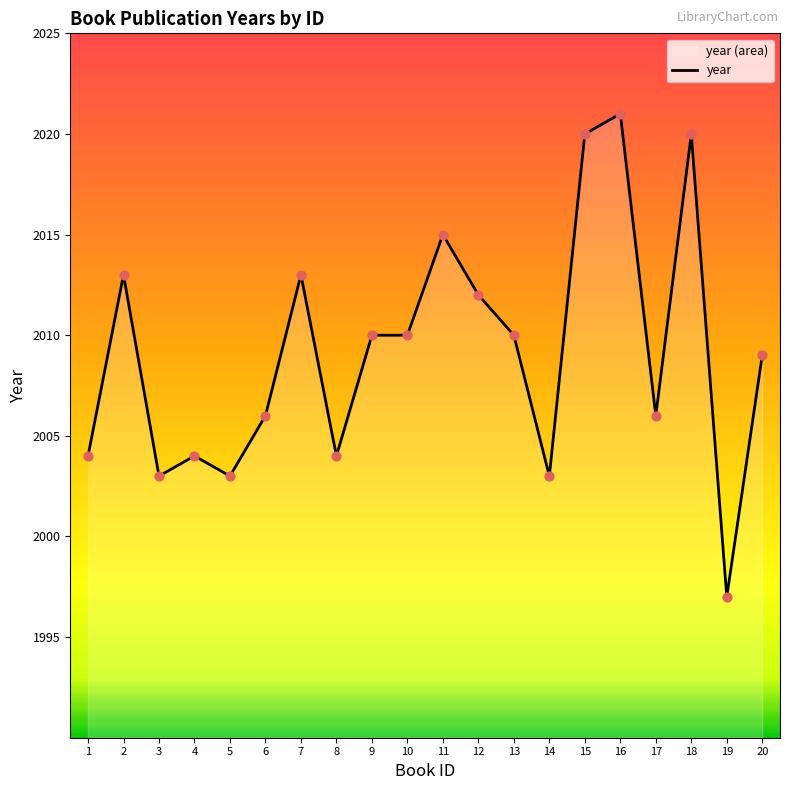

What is the change in value from 1 to 17?

+2